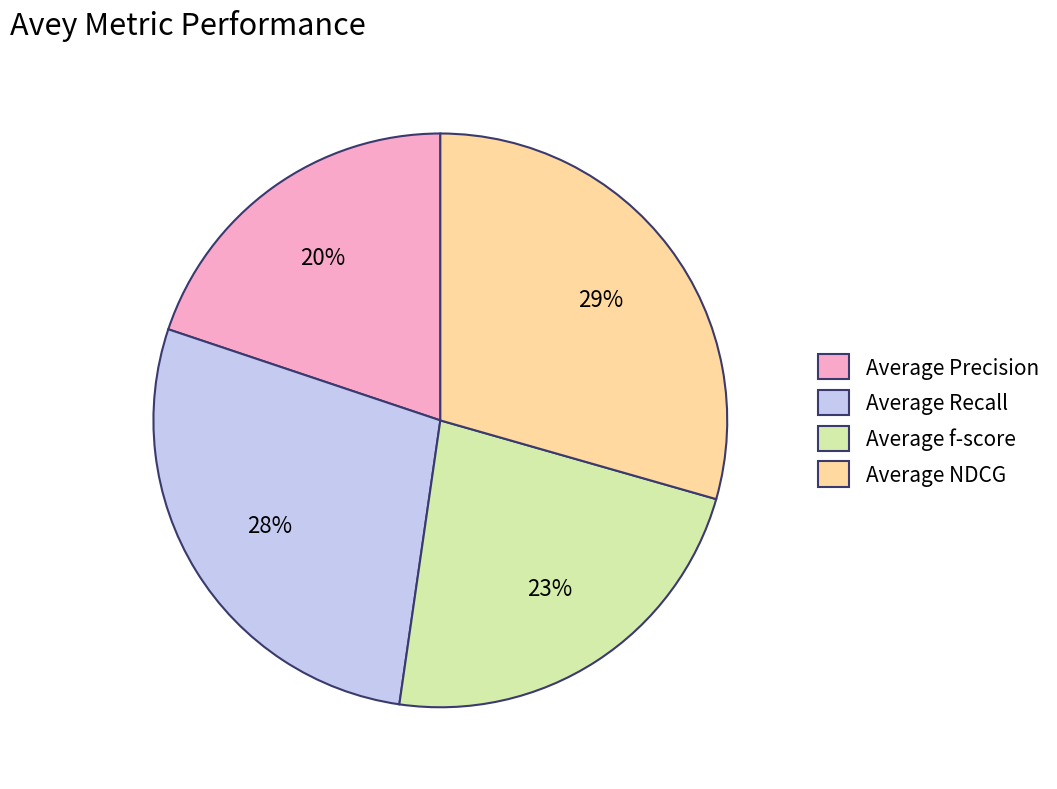

Between Average Recall and Average Precision, which is larger?

Average Recall